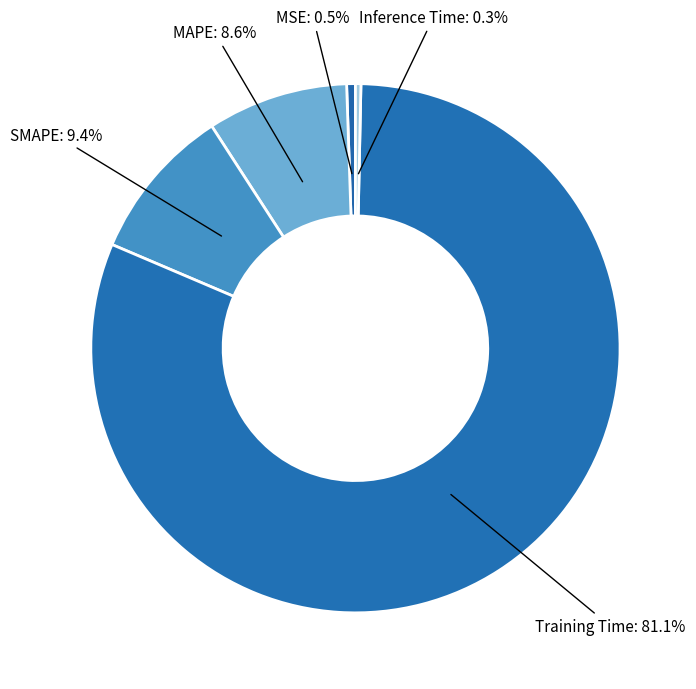

Which slice represents more than half of the pie?

Training Time